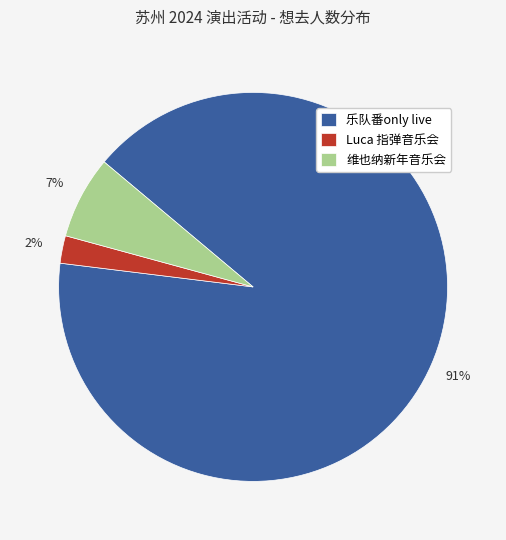

Which category accounts for the majority?

乐队番only live